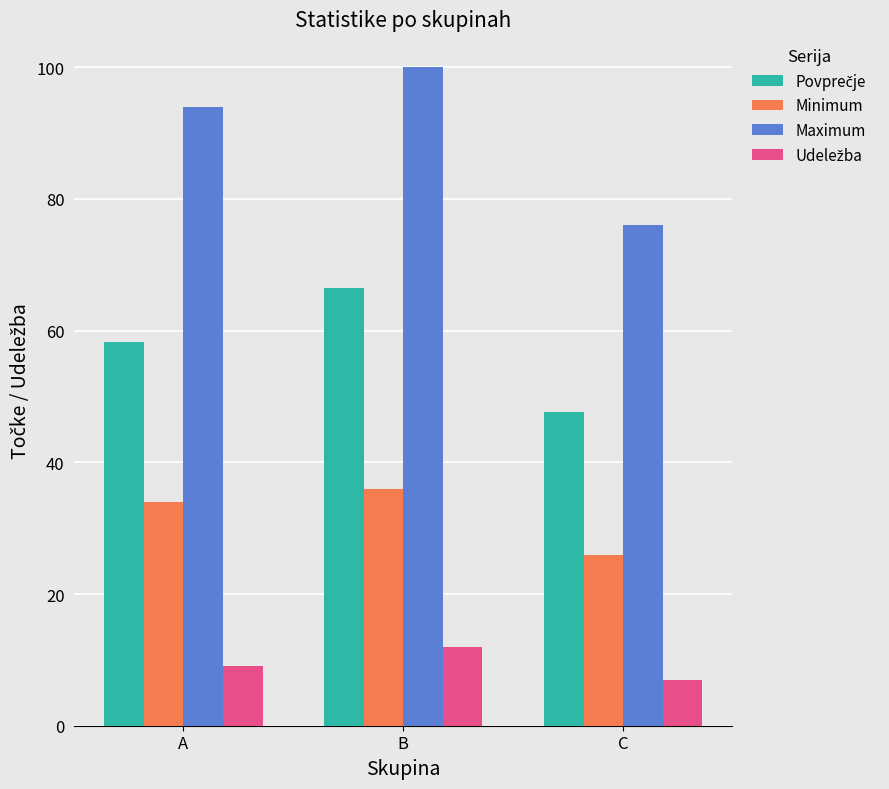

What is the difference between the highest and lowest values at B?

88.0